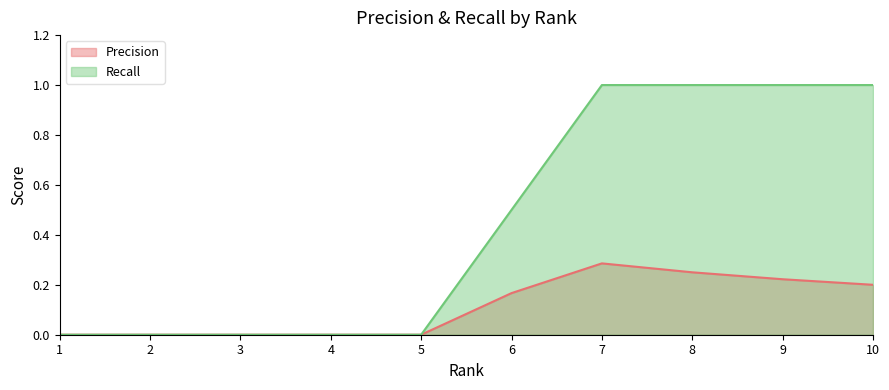

What is the difference between the maximum and second lowest values in the Recall series?

1.0